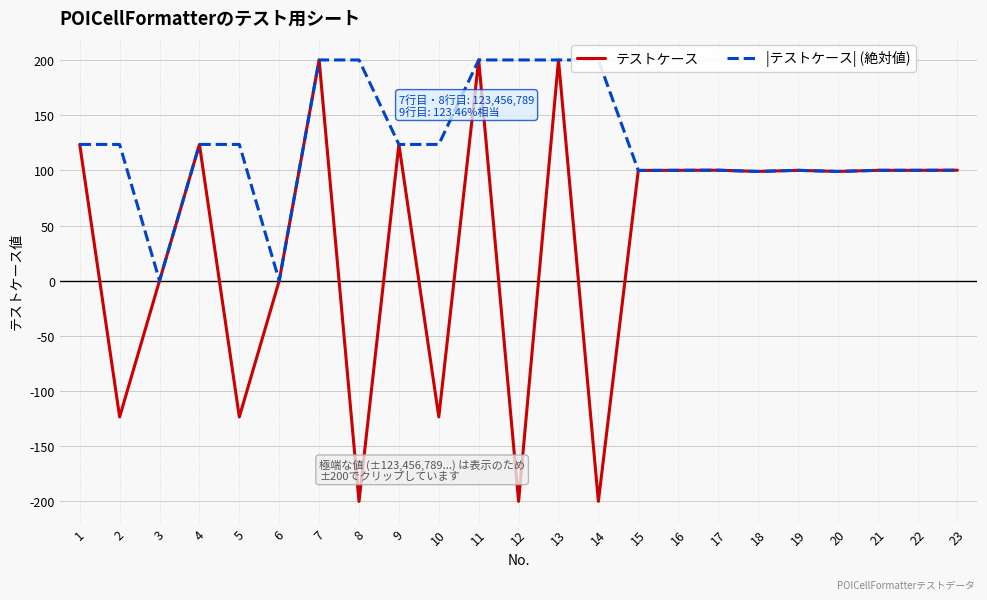

Count the number of categories in the chart.

23